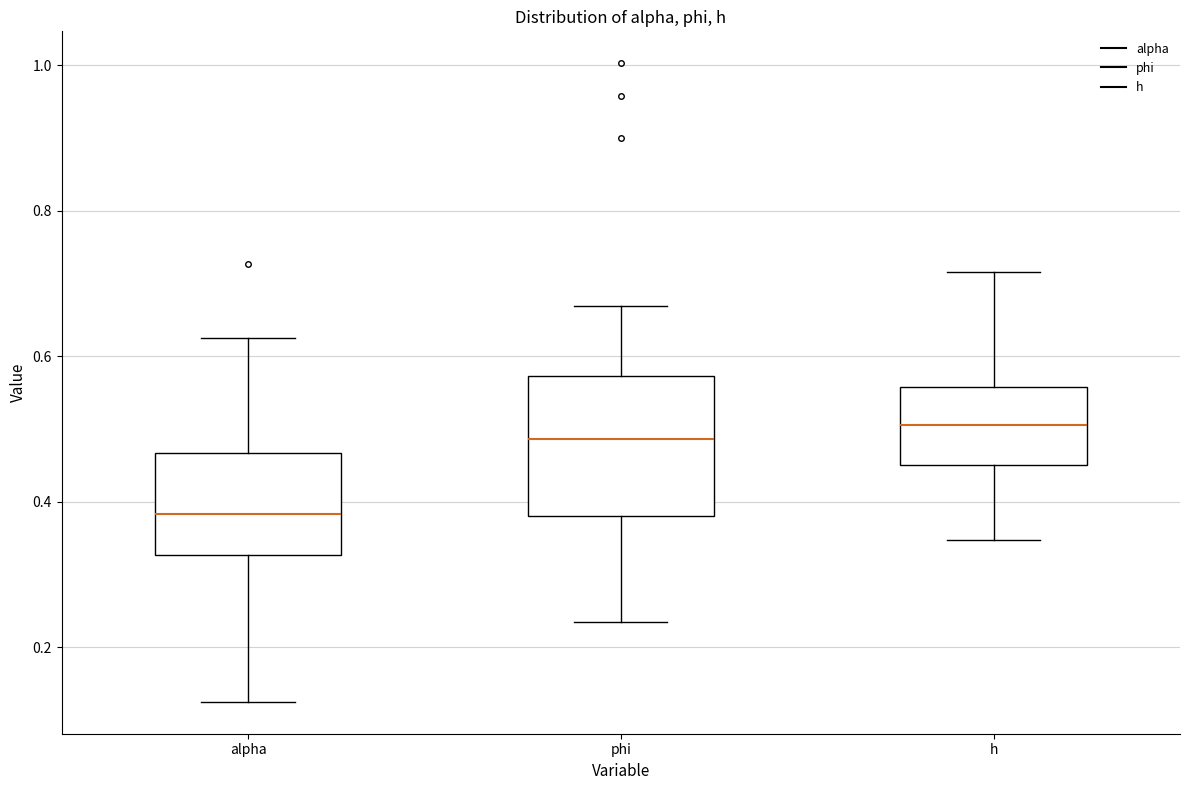

Comparing the boxes themselves (not the whiskers), which one is the tallest?

phi